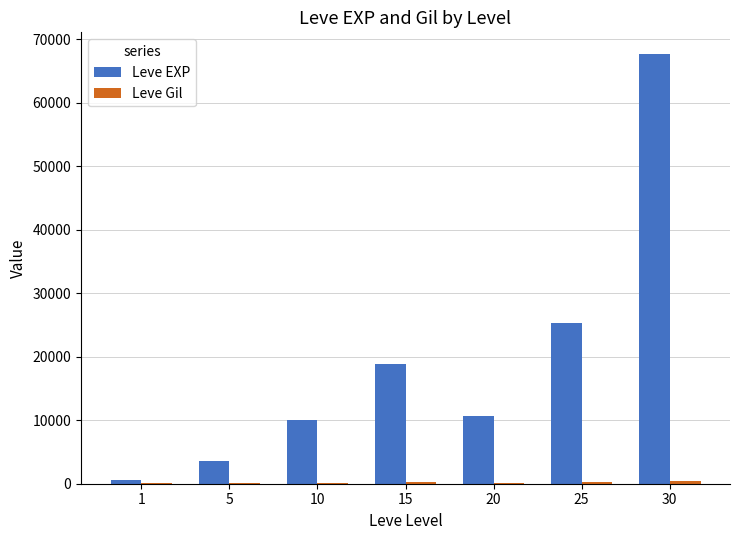

What is the sum of all Leve EXP values?

136820